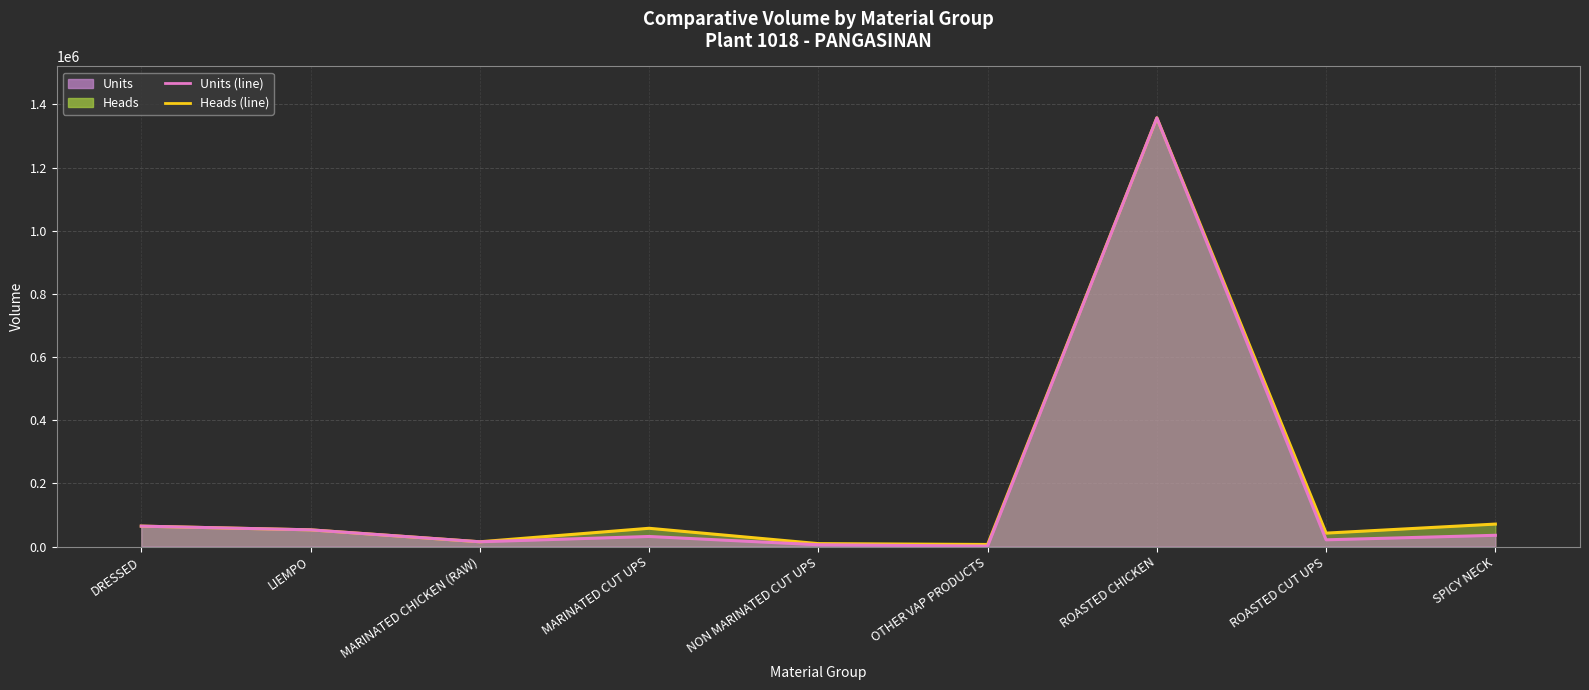

List the labels in order of Units (line) value, smallest first.

OTHER VAP PRODUCTS, NON MARINATED CUT UPS, MARINATED CHICKEN (RAW), ROASTED CUT UPS, MARINATED CUT UPS, SPICY NECK, LIEMPO, DRESSED, ROASTED CHICKEN